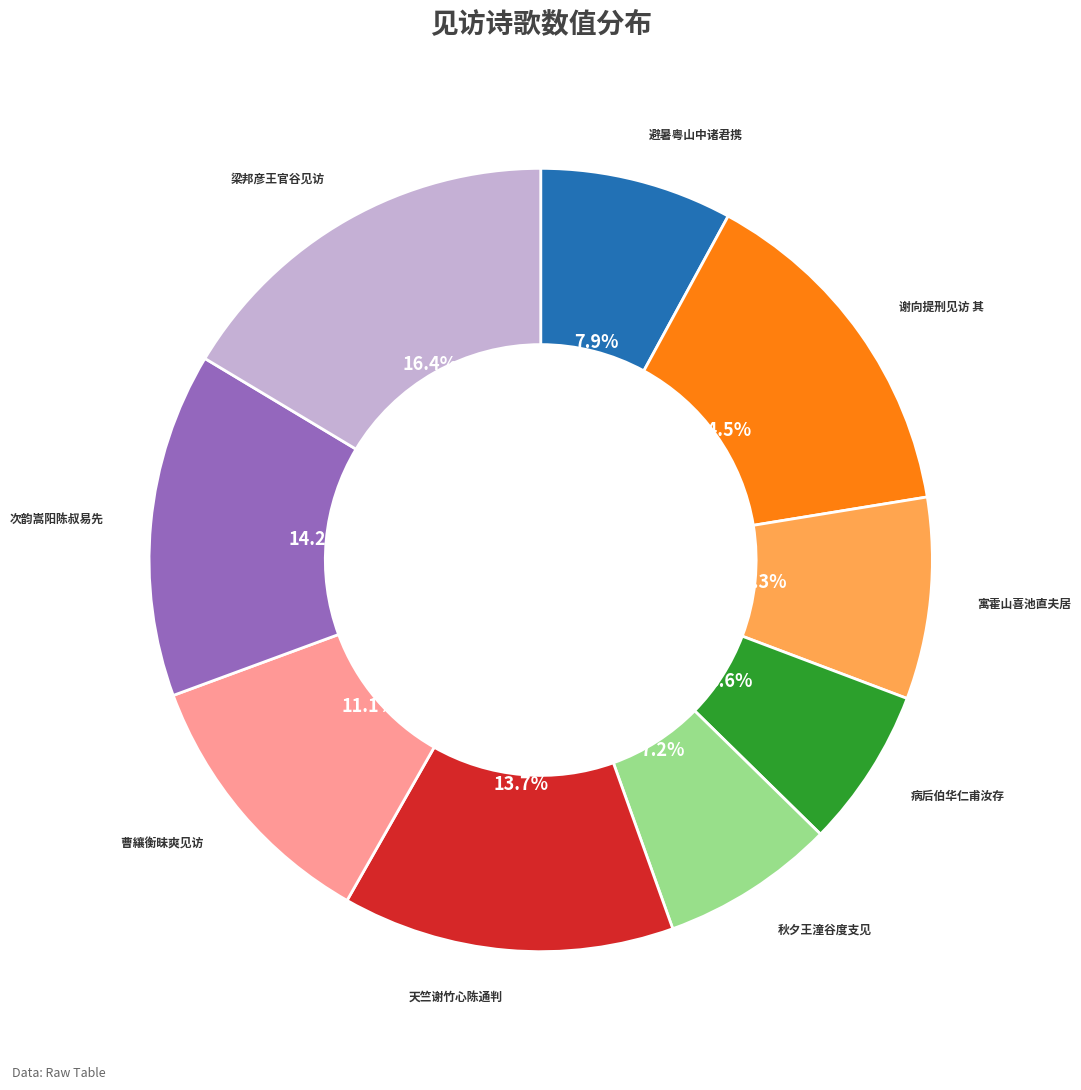

Is there any slice that represents more than half of the pie?

No